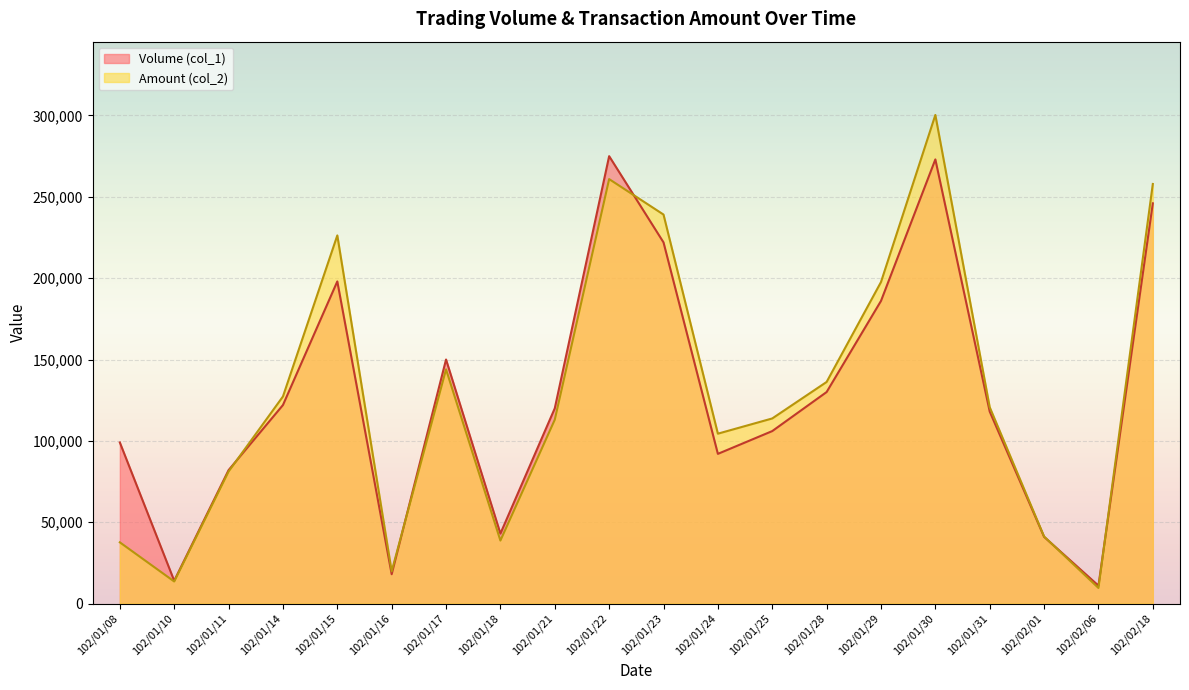

How many lines are shown in the chart?

2